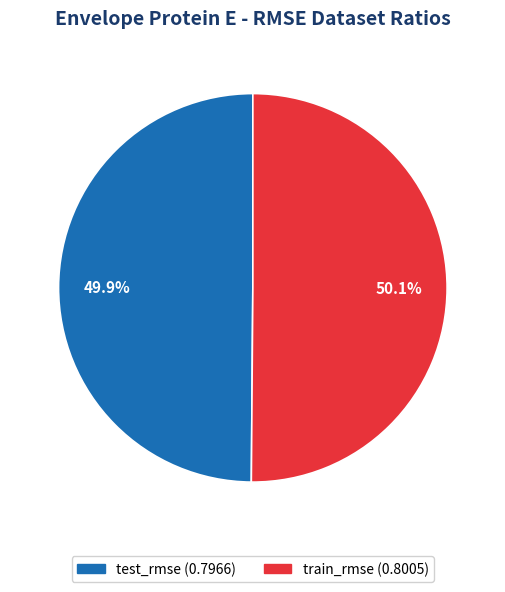

Combined, what portion of the pie is train_rmse and test_rmse?

100.0%